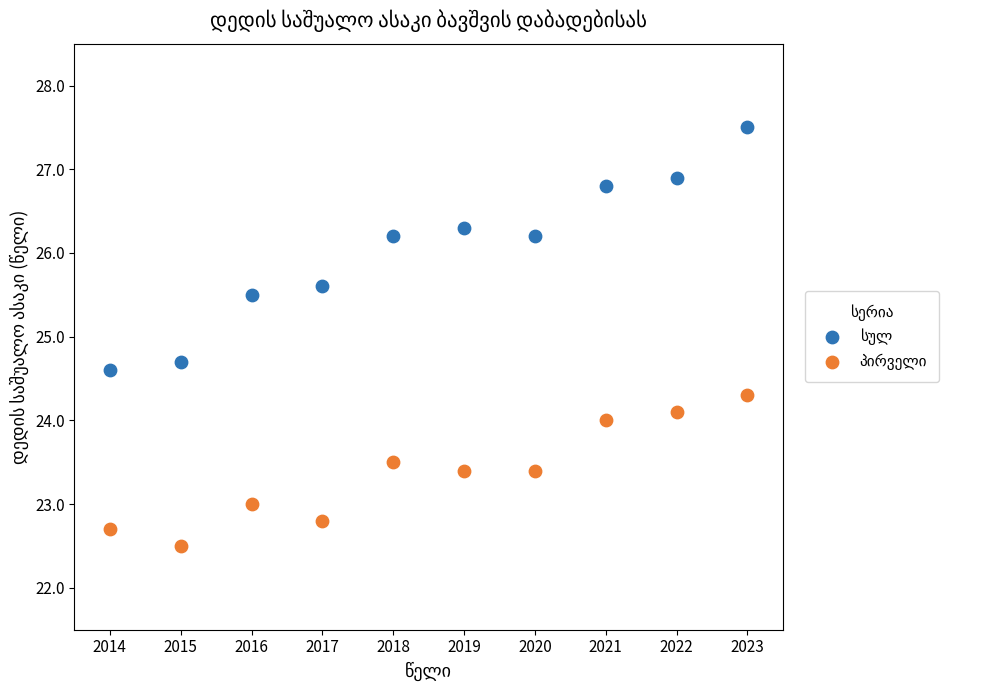

What is the X range (max minus min) for the scatter plot?

9.0